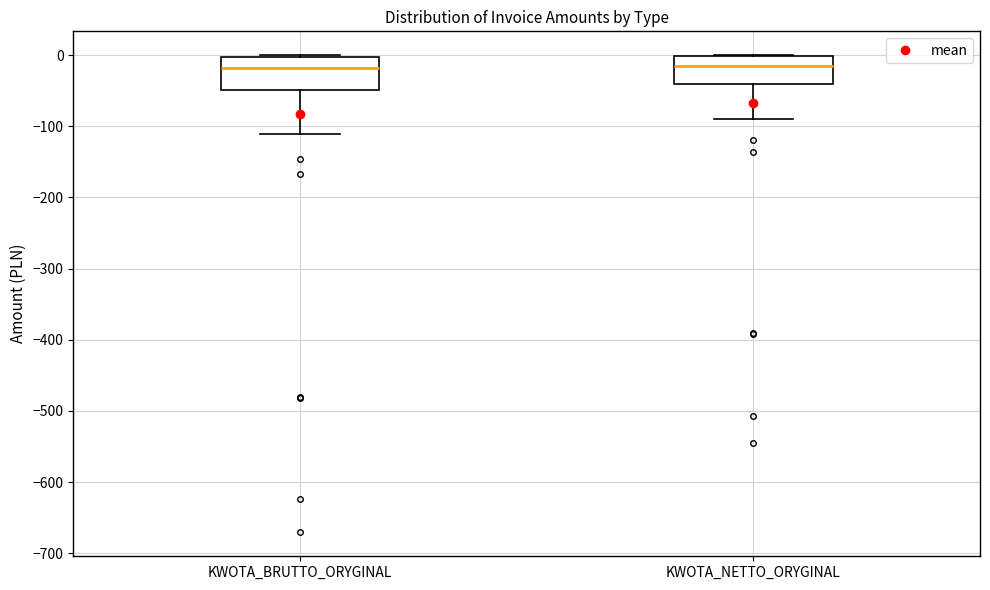

Reading left to right, transcribe this box plot: for each box, give where its median line is, the range the box spans, and where its two whiskers end, as read against the y-axis. The values are not printed on the chart, so give them approximately, as read against the axis.

KWOTA_BRUTTO_ORYGINAL: median -20, box -50 to 0, whiskers -110 to 0
KWOTA_NETTO_ORYGINAL: median -10, box -40 to 0, whiskers -90 to 0